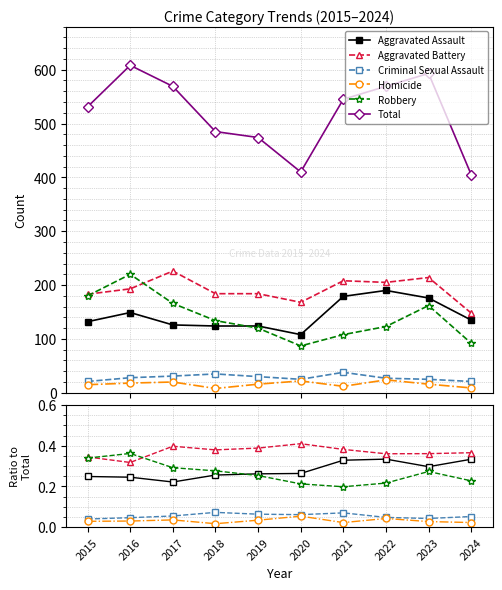

What is the value of the Robbery point at the 6th from the left?

0.2